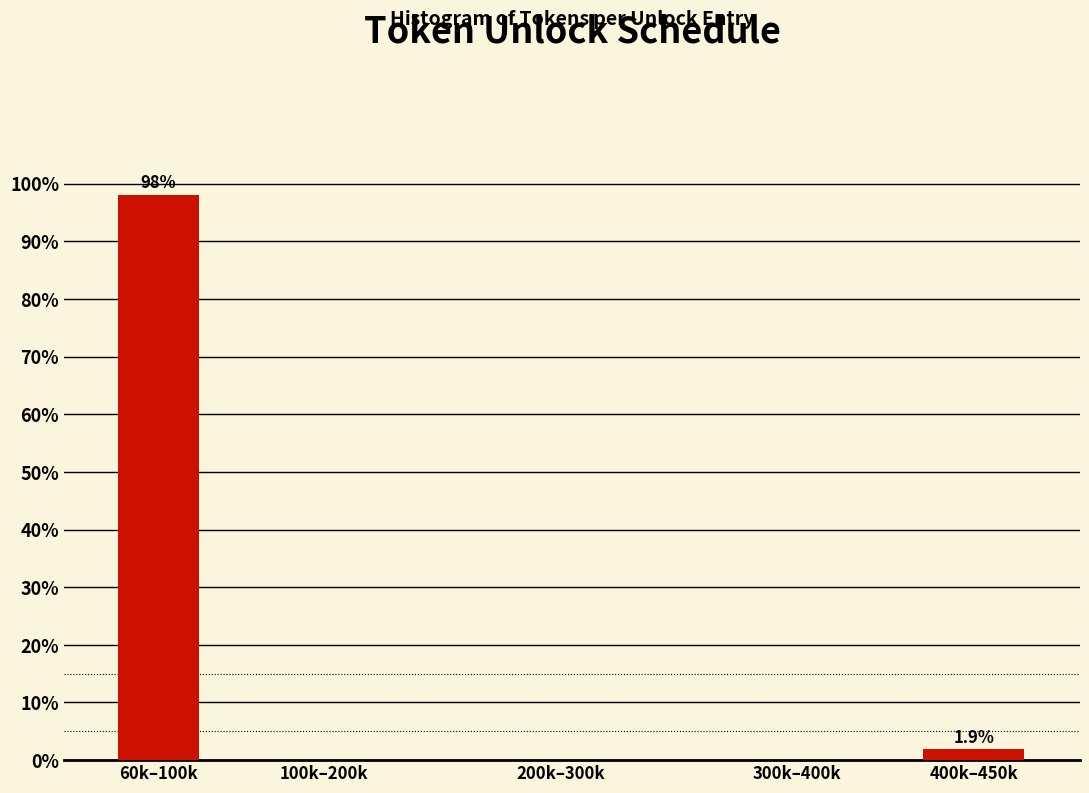

Reading left to right, what are all the values shown in this chart?

60k–100k=98.1	100k–200k=0.0	200k–300k=0.0	300k–400k=0.0	400k–450k=1.9